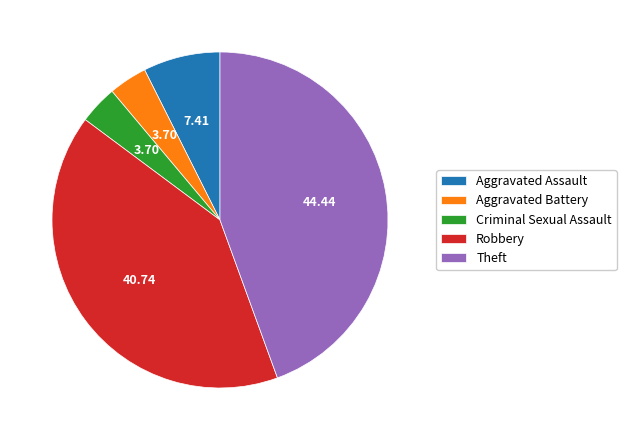

True or false: Aggravated Assault accounts for 7% of the total.

True